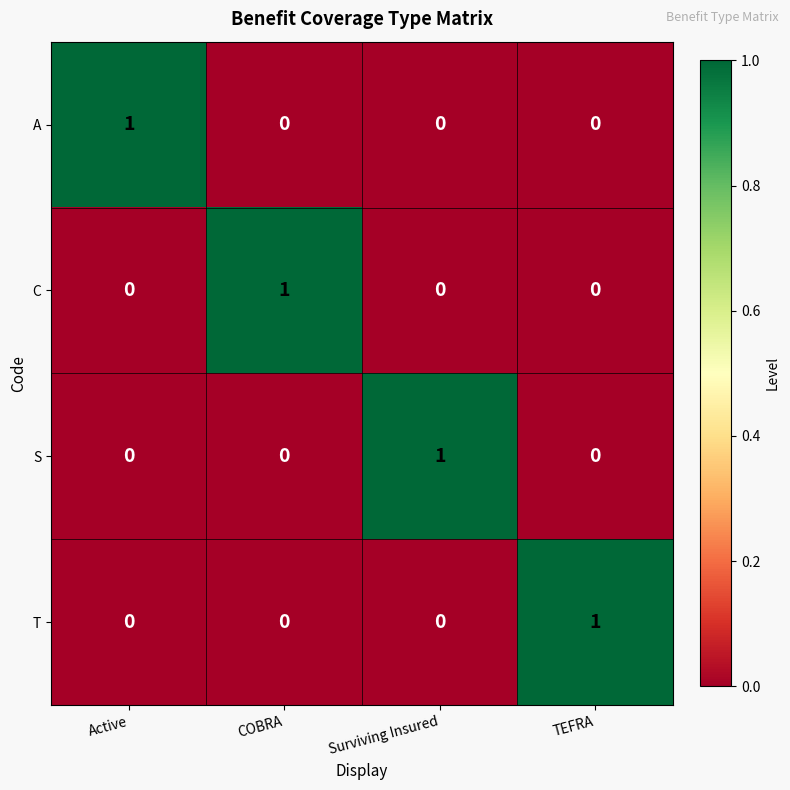

Reading left to right, list all the values displayed in this chart.

A: Active=1	COBRA=0	Surviving Insured=0	TEFRA=0
C: Active=0	COBRA=1	Surviving Insured=0	TEFRA=0
S: Active=0	COBRA=0	Surviving Insured=1	TEFRA=0
T: Active=0	COBRA=0	Surviving Insured=0	TEFRA=1